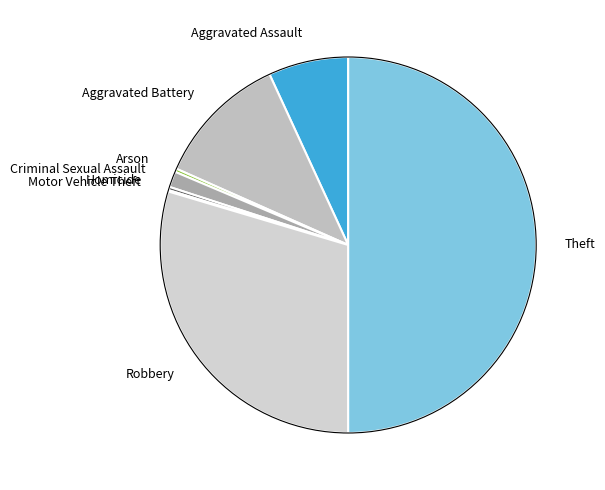

Is Robbery the majority of the pie?

No